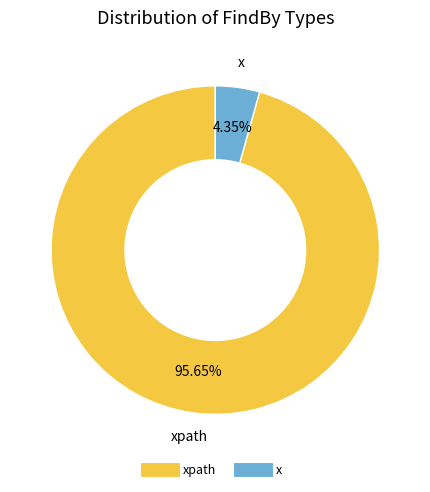

Does any single category account for the majority?

Yes